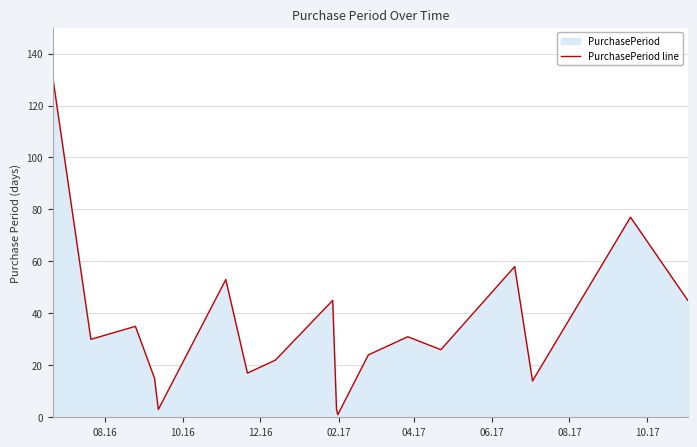

What is the maximum value shown in the chart?

131